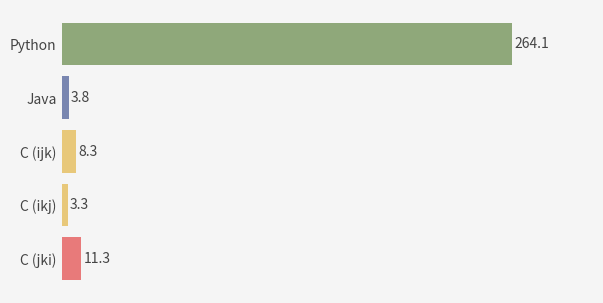

Reading bottom to top, extract all data points from this chart.

C (jki)=11.3	C (ikj)=3.3	C (ijk)=8.3	Java=3.8	Python=264.1